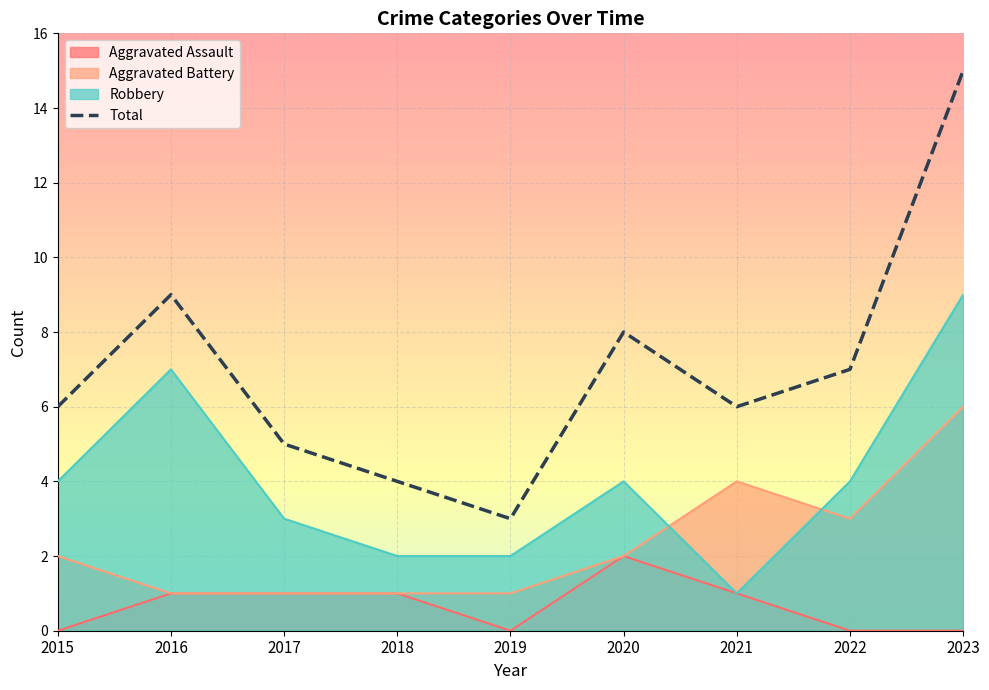

True or false: Total has more than 1 points higher than both neighbors.

True